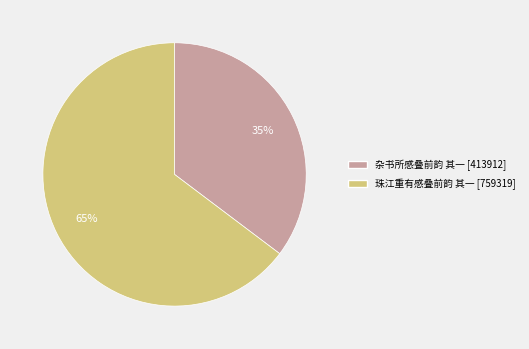

To the nearest percent, what is the average slice percentage?

50%